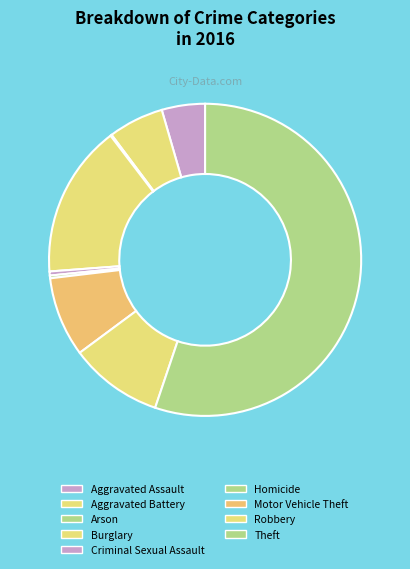

Approximately how many times larger is the value at Motor Vehicle Theft compared to Robbery?

0.9